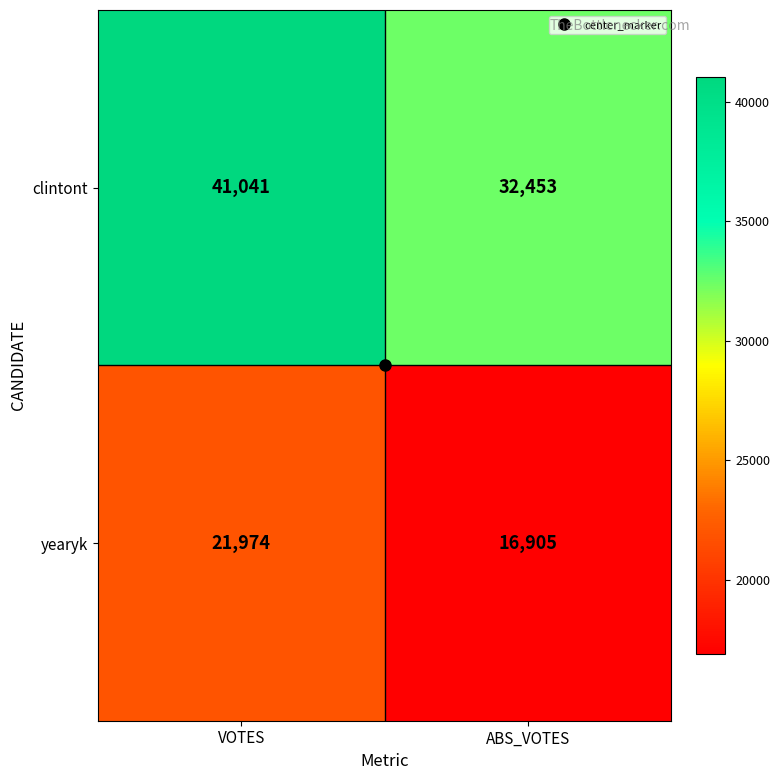

What is the average value of the clintont series?

36747